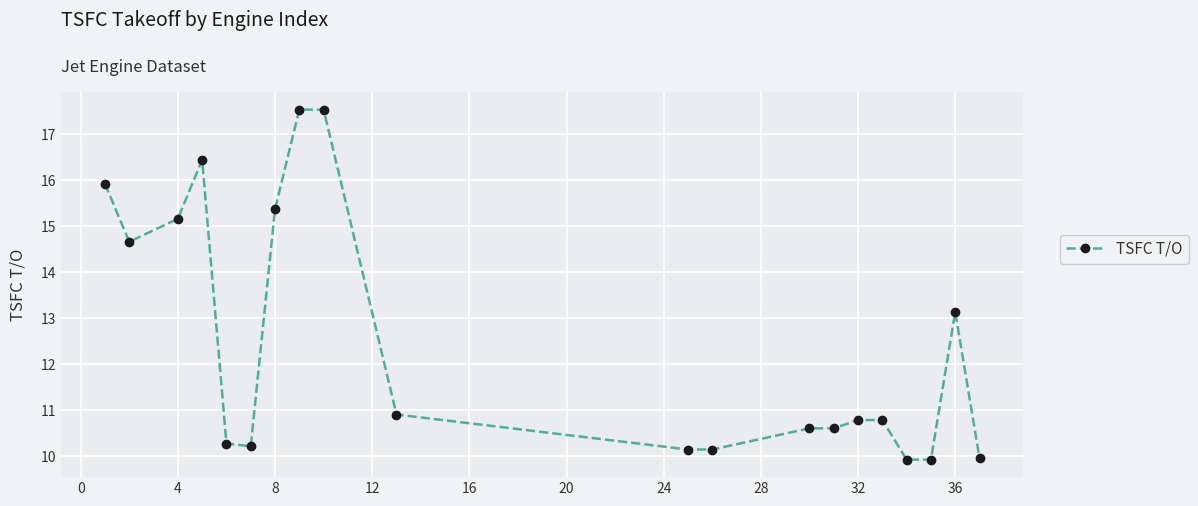

What is the minimum value shown in the chart?

9.9